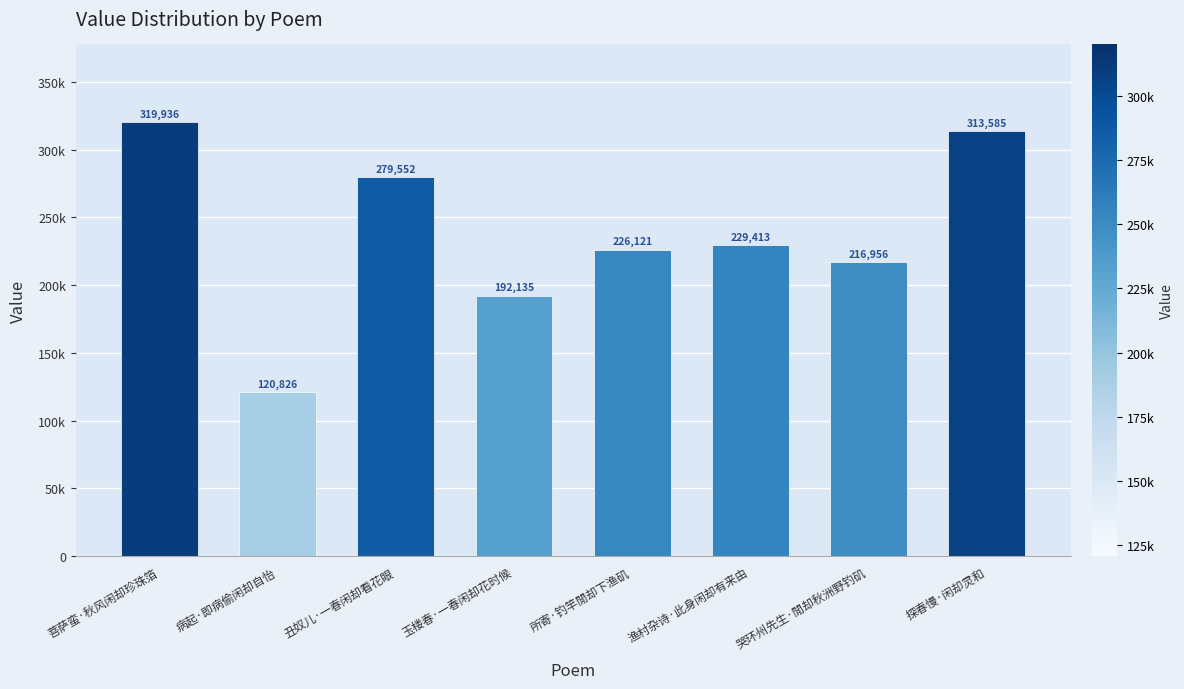

The chart shows a value of 250022 at 玉楼春·一春闲却花时候. True or false?

False